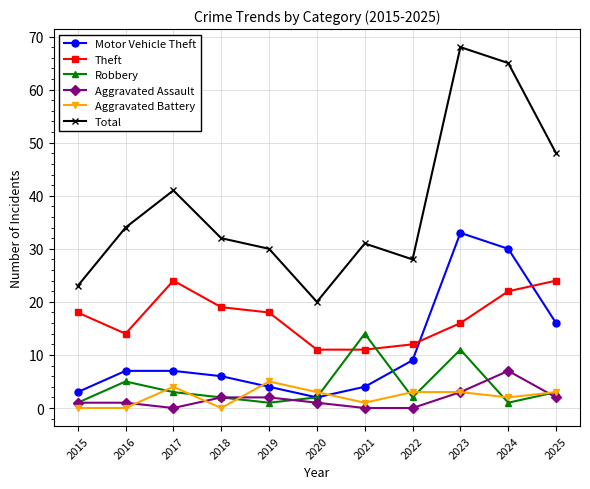

Which series has the largest total across all categories?

Total